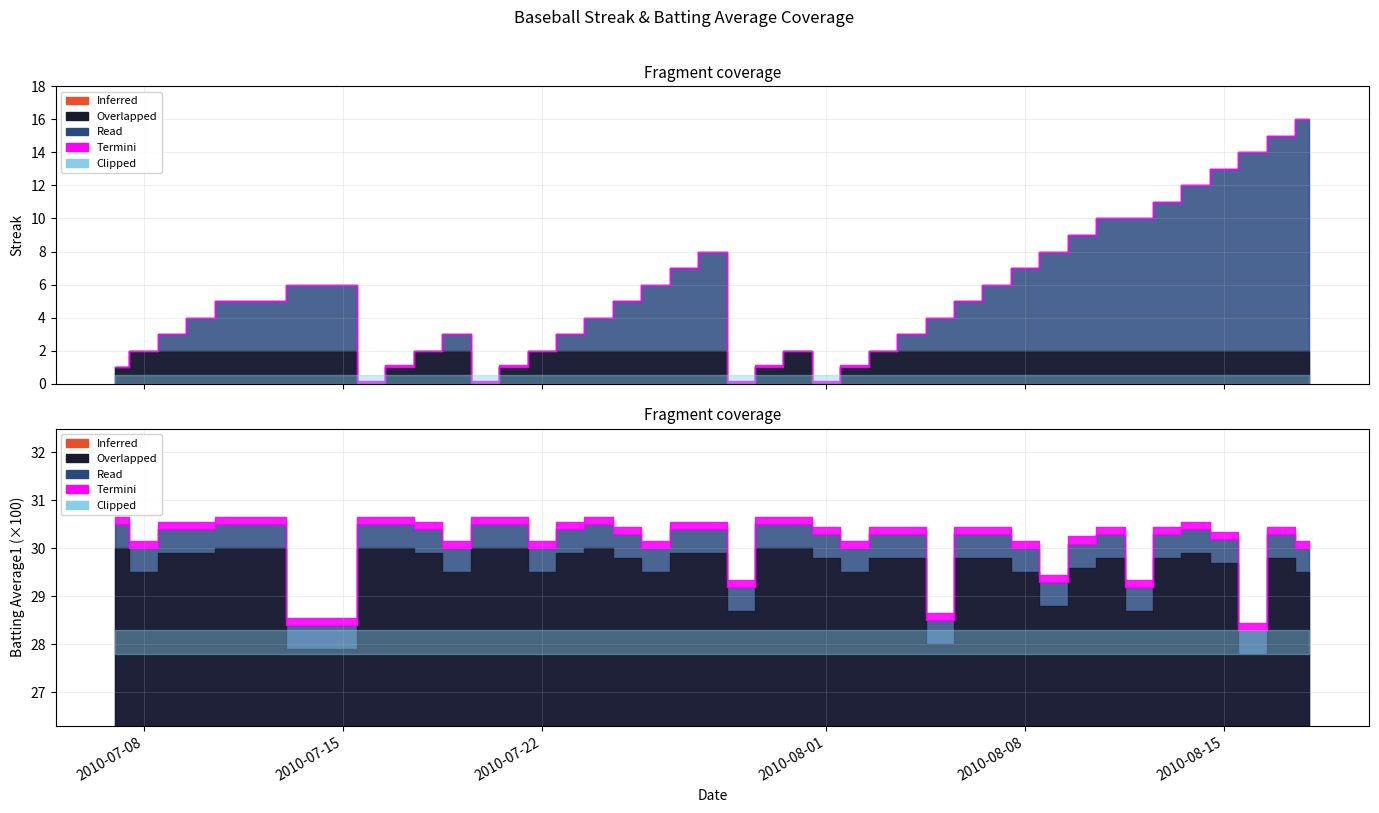

True or false: Streak has a value of 4.2 at 35.

False